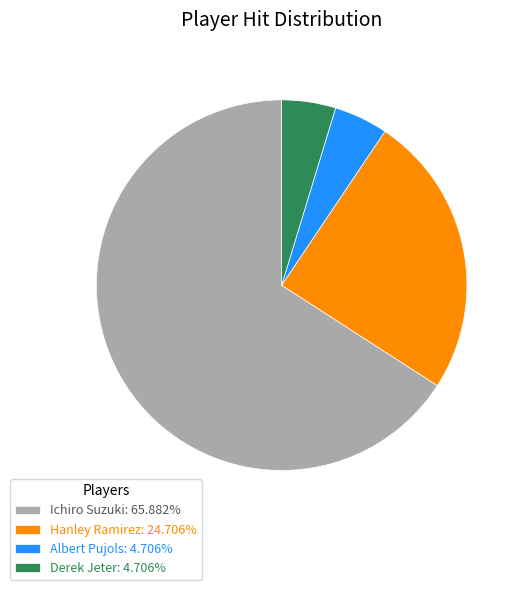

Count the number of slices in the pie.

4